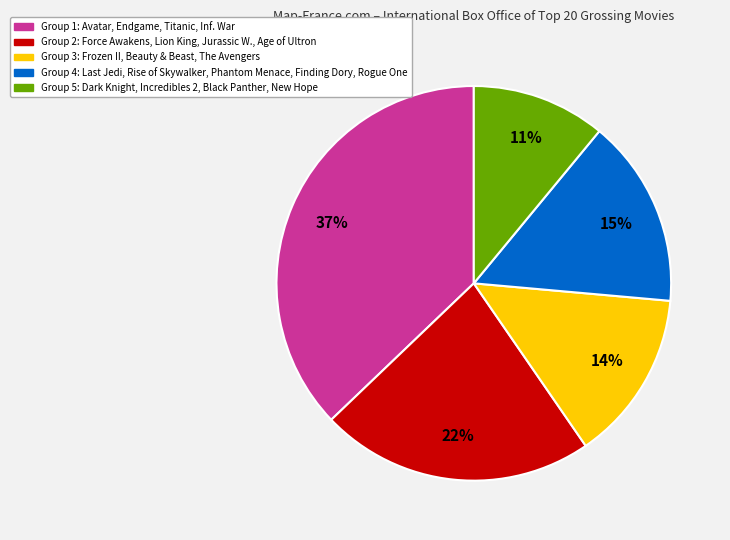

Is it true that Group 2: Force Awakens, Lion King, Jurassic W., Age of Ultron is 22% of the pie?

True